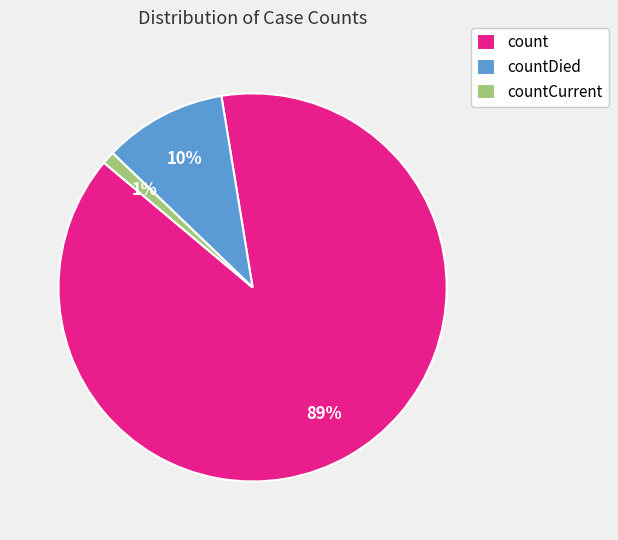

Combined, do count and countCurrent account for over 50%?

Yes